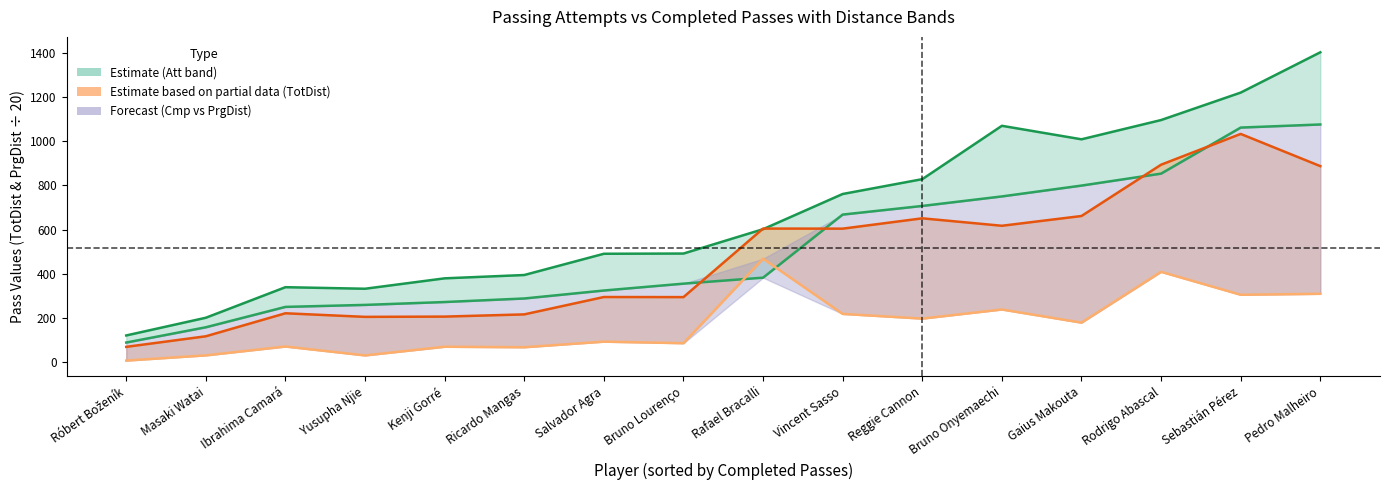

How many lines are shown in the chart?

4